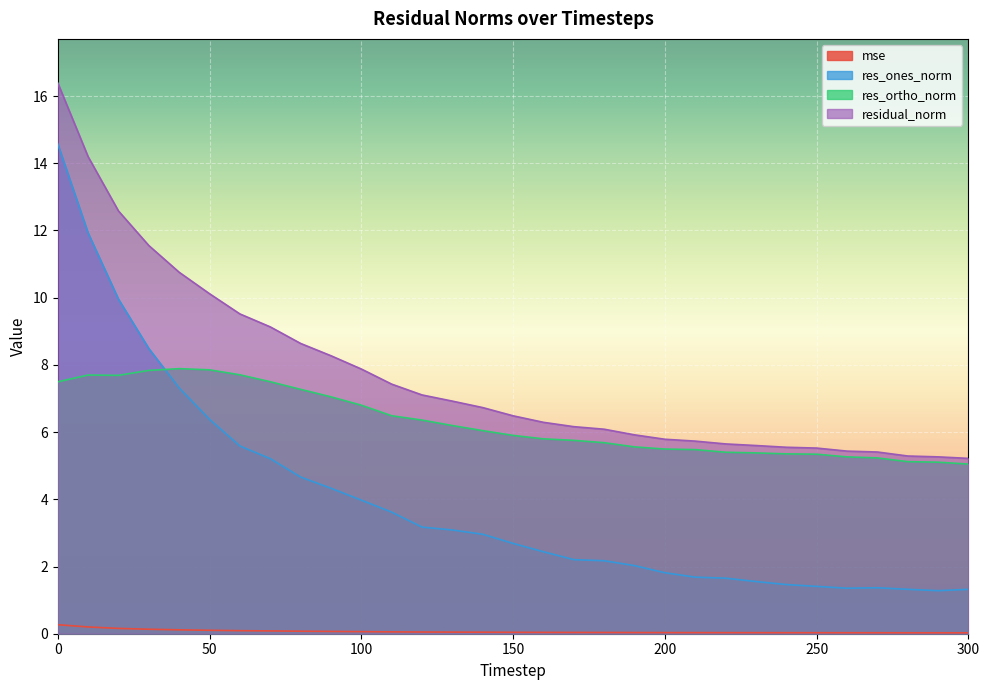

Rank the categories by res_ones_norm value from lowest to highest.

290, 300, 280, 260, 270, 250, 240, 230, 220, 210, 200, 190, 180, 170, 160, 150, 140, 130, 120, 110, 100, 90, 80, 70, 60, 50, 40, 30, 20, 10, 0